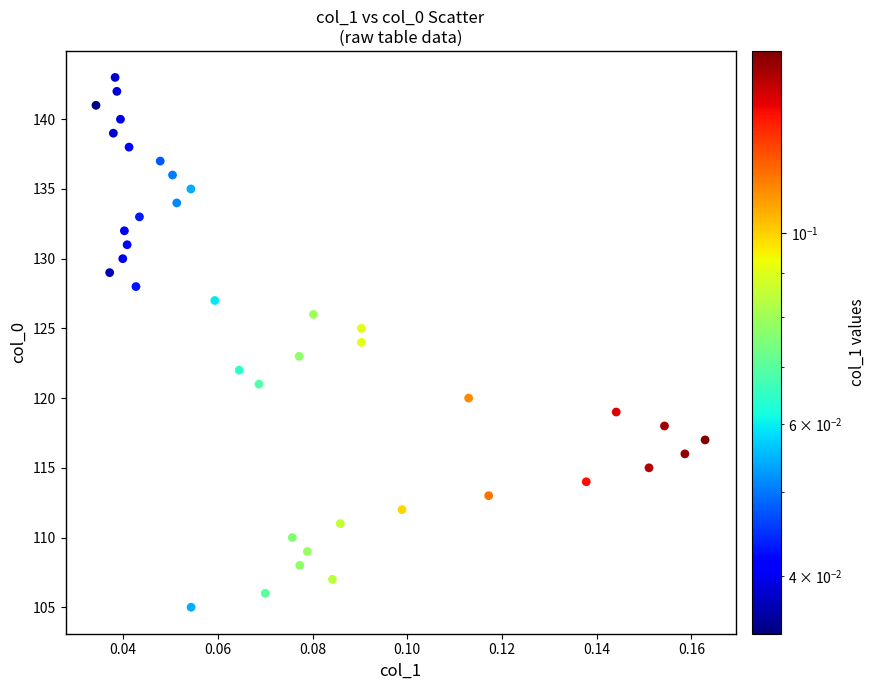

What is the range of Y values (max minus min)?

38